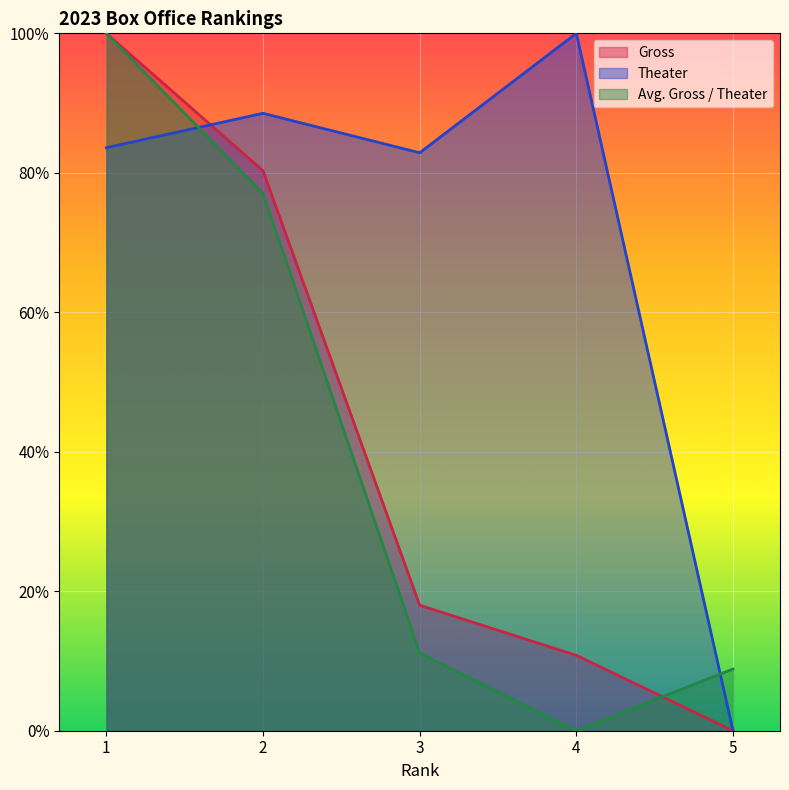

Reading left to right, extract all data points from this chart.

Gross: 1.0	0.8	0.2	0.1	0.0
Theater: 0.8	0.9	0.8	1.0	0.0
Avg. Gross / Theater: 1.0	0.8	0.1	0.0	0.1